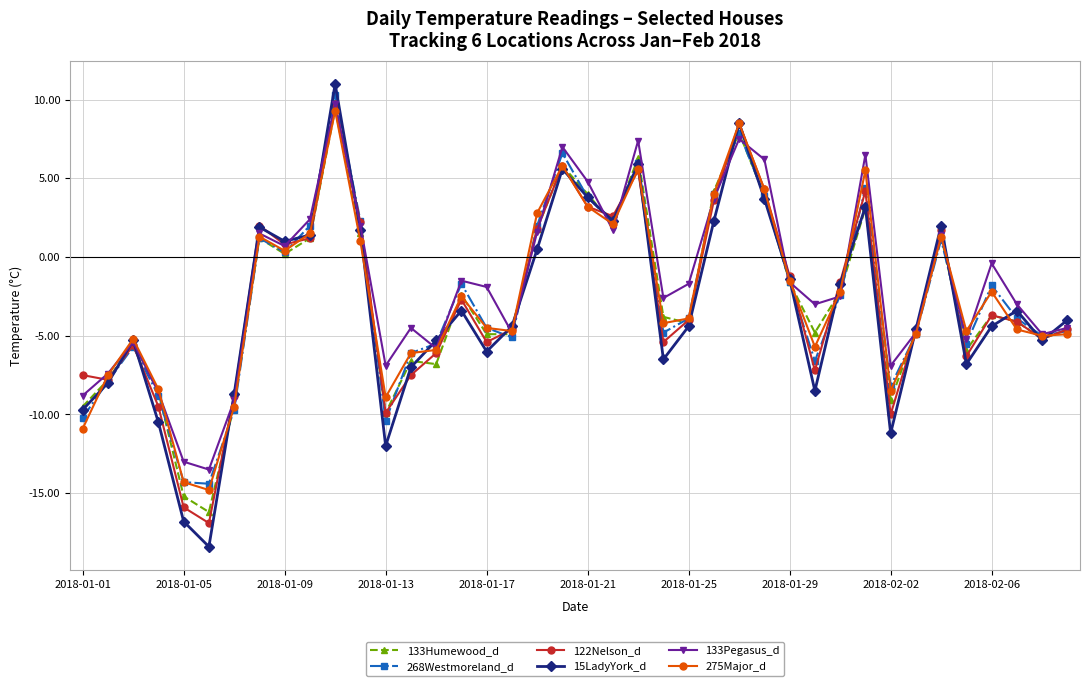

What is the maximum value shown in the chart?

11.0